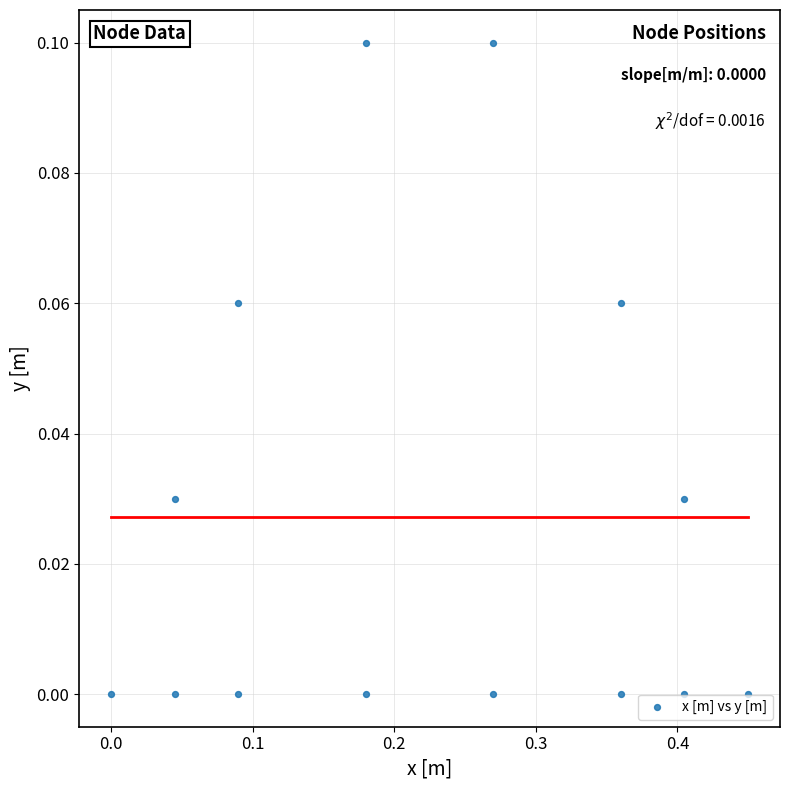

What is the range of X values (max minus min)?

0.5